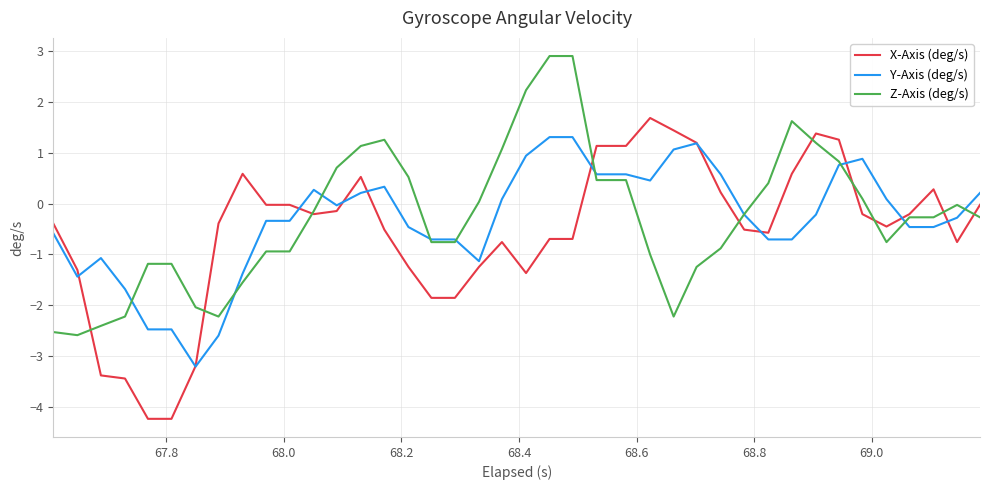

What are all the series names shown in the legend?

X-Axis (deg/s), Y-Axis (deg/s), Z-Axis (deg/s)